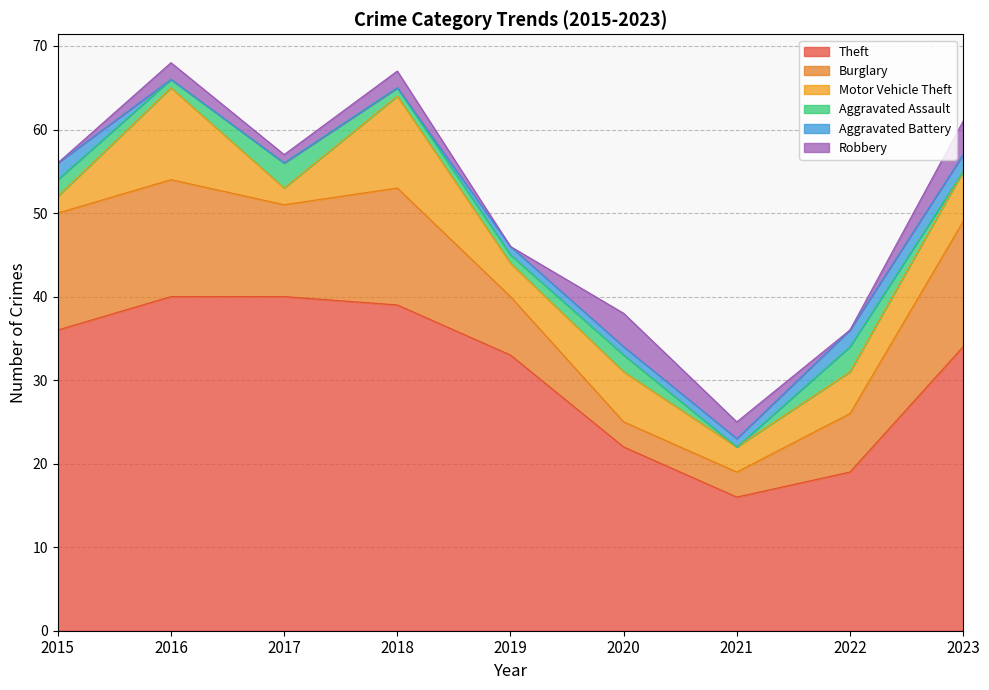

What is the value of the Theft point at the 9th from the left?

34